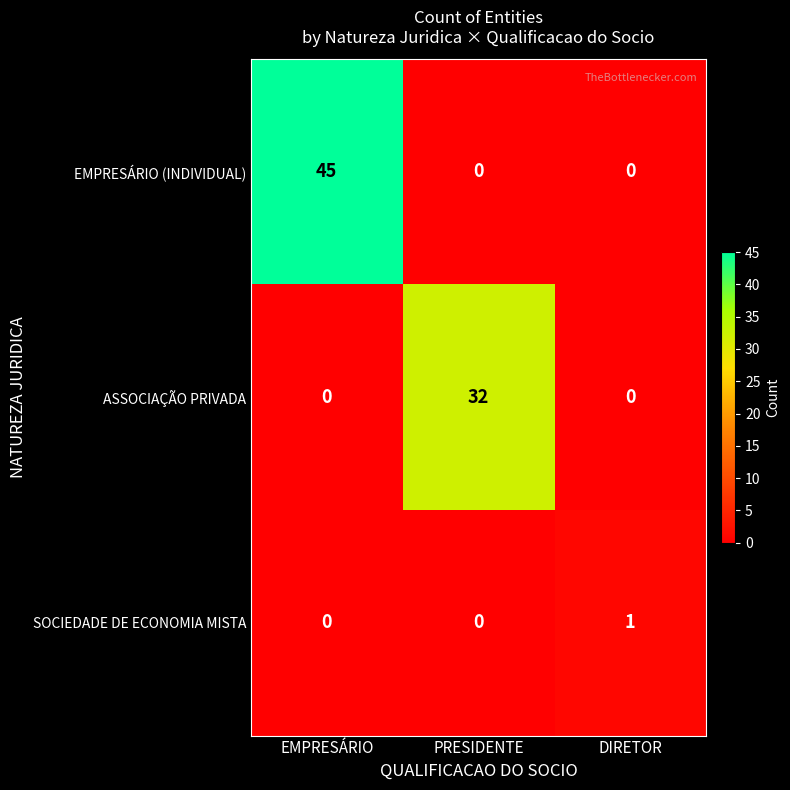

Which series has the largest range (max minus min)?

EMPRESÁRIO (INDIVIDUAL)